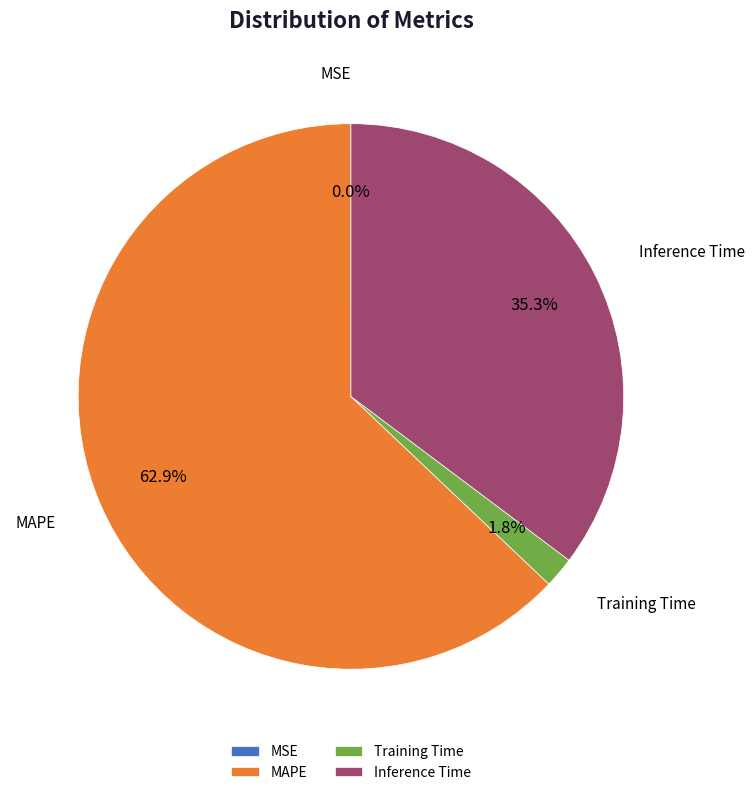

Does MAPE account for over 50% of the chart?

Yes